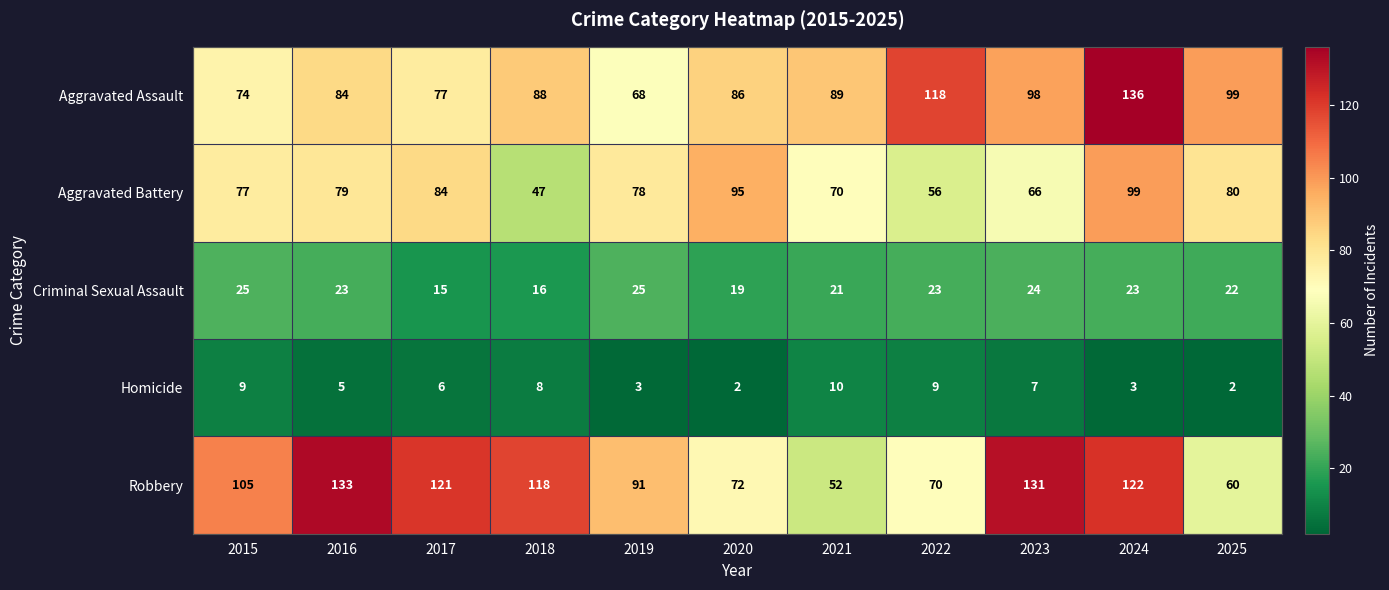

At how many categories does at least one series exceed 47?

11